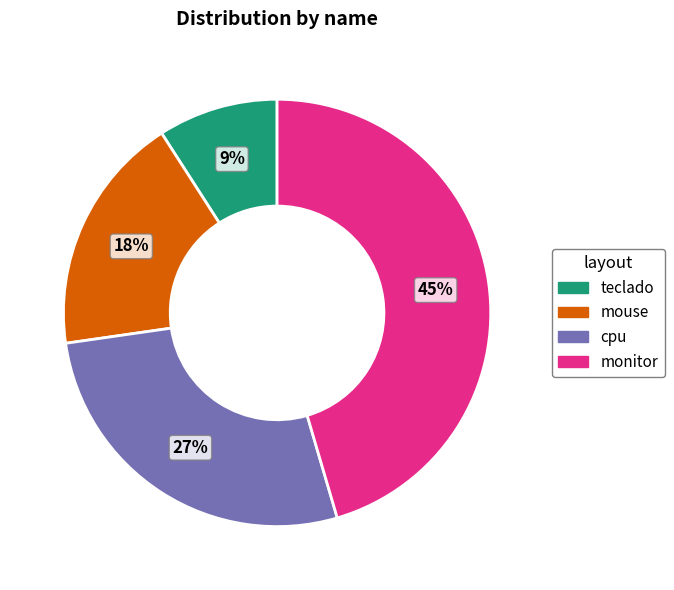

Do mouse and monitor together represent more than half of the pie?

Yes